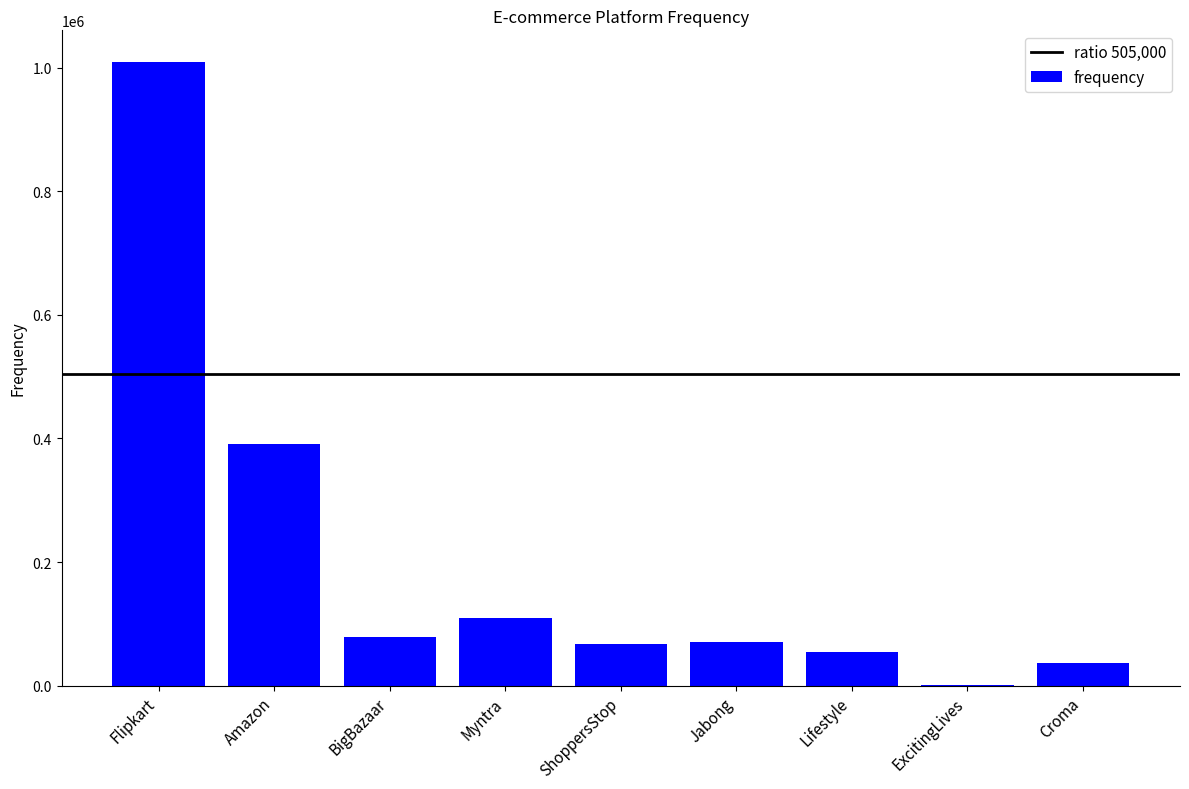

The value at Amazon is 567610. True or false?

False